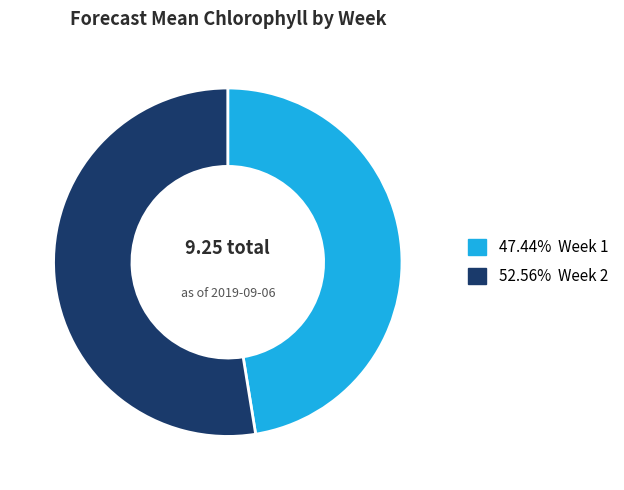

Does any single category account for the majority?

Yes